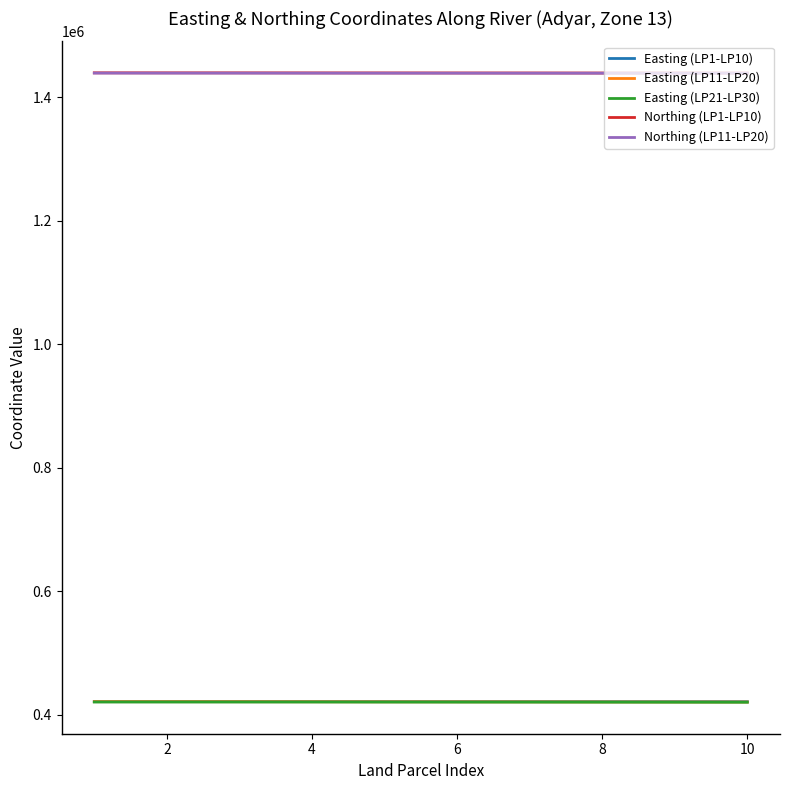

How many lines are shown in the chart?

5